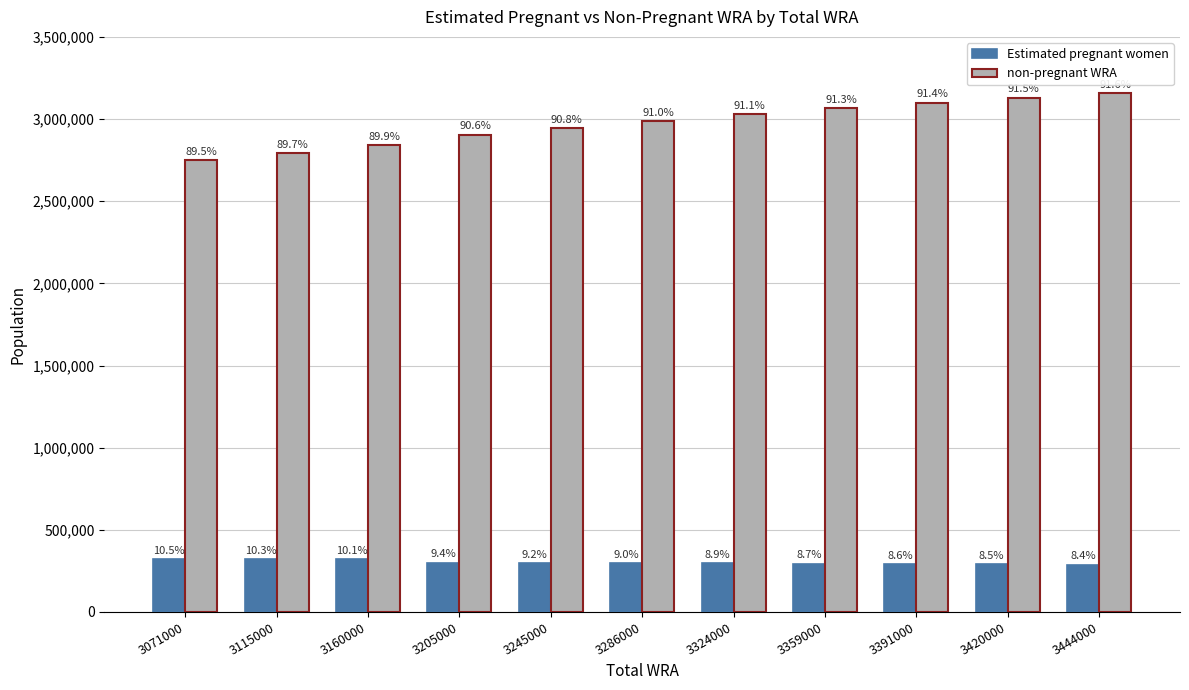

At 3286000, list the series in order from smallest to largest.

Estimated pregnant women, non-pregnant WRA